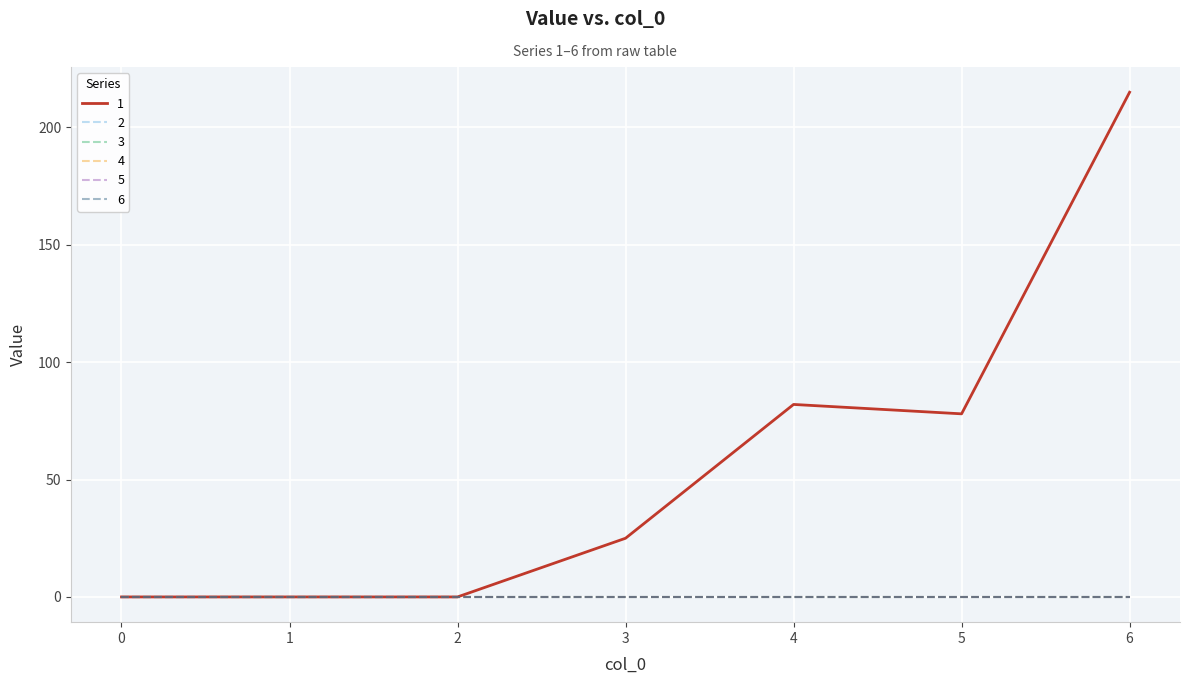

Is this an area chart (filled region under the line)?

No